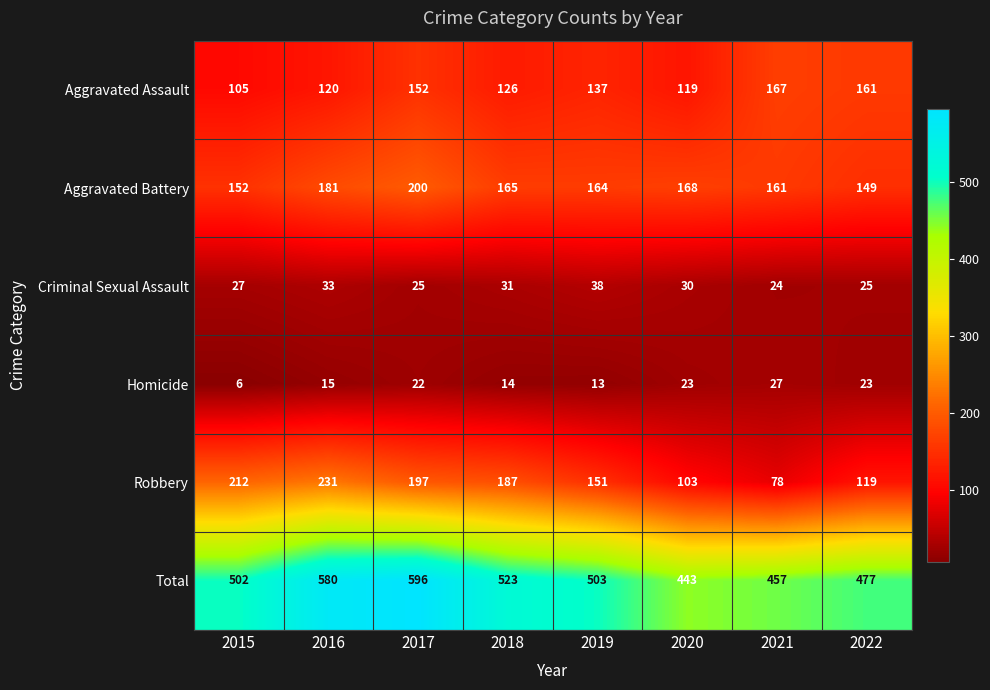

Which label corresponds to the largest value in the chart?

2017